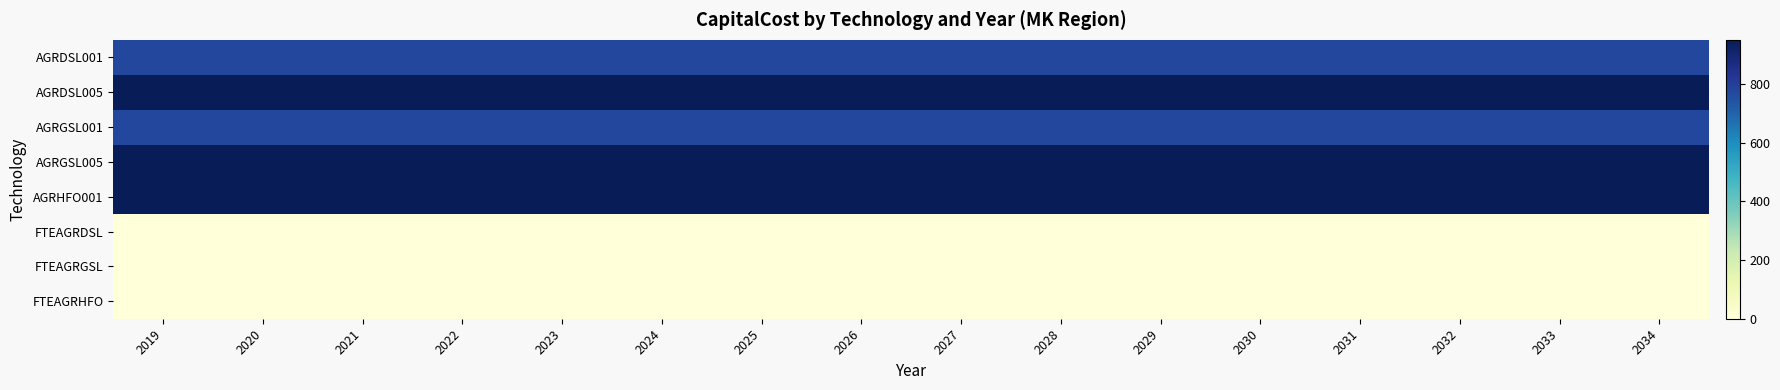

At how many categories does at least one series exceed 225?

16